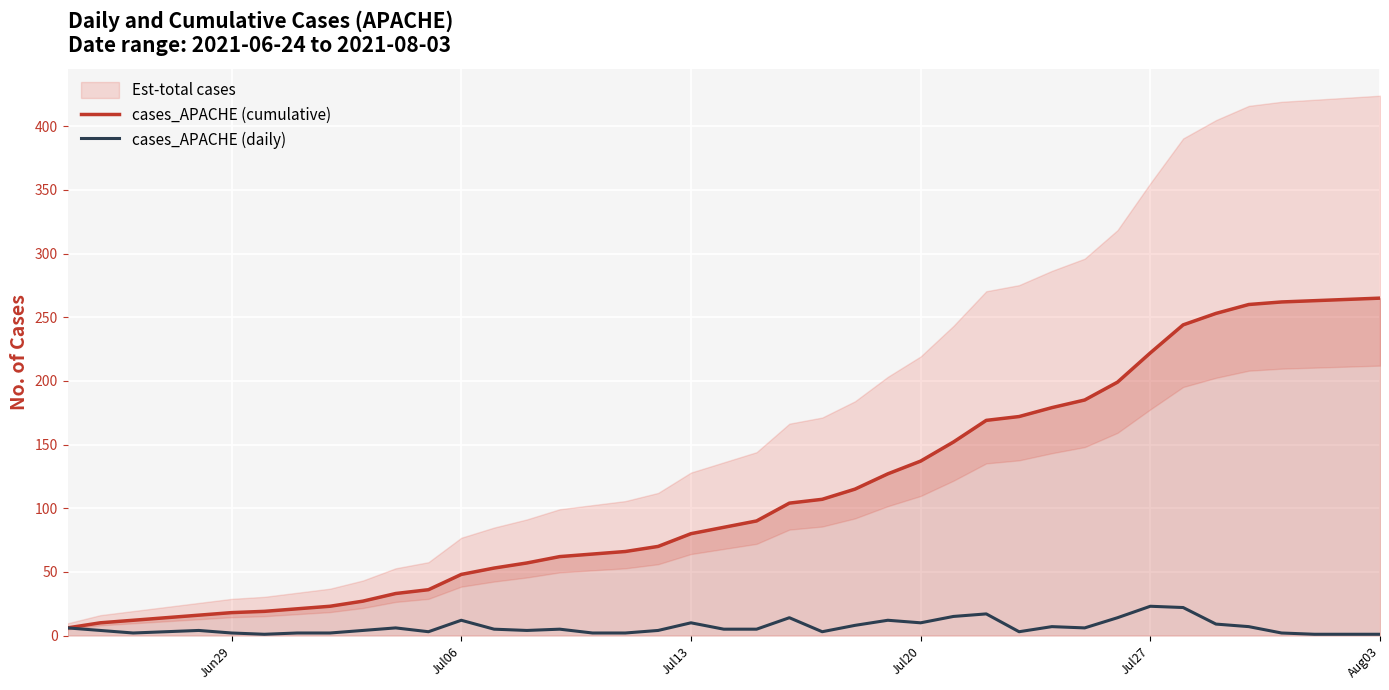

What is the minimum value for cases_APACHE (daily)?

1